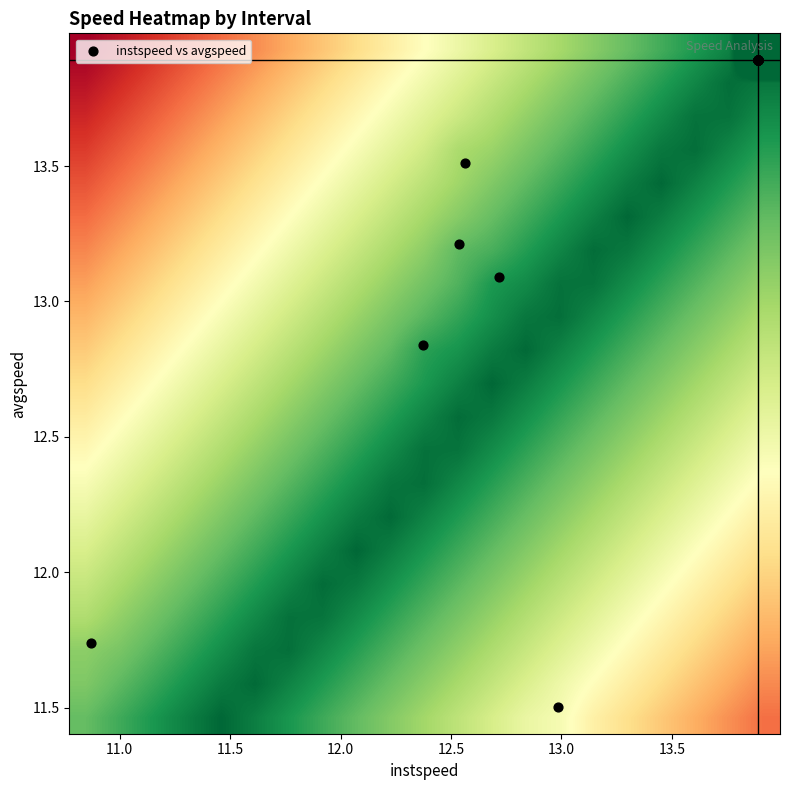

How many categories are shown in the chart?

21